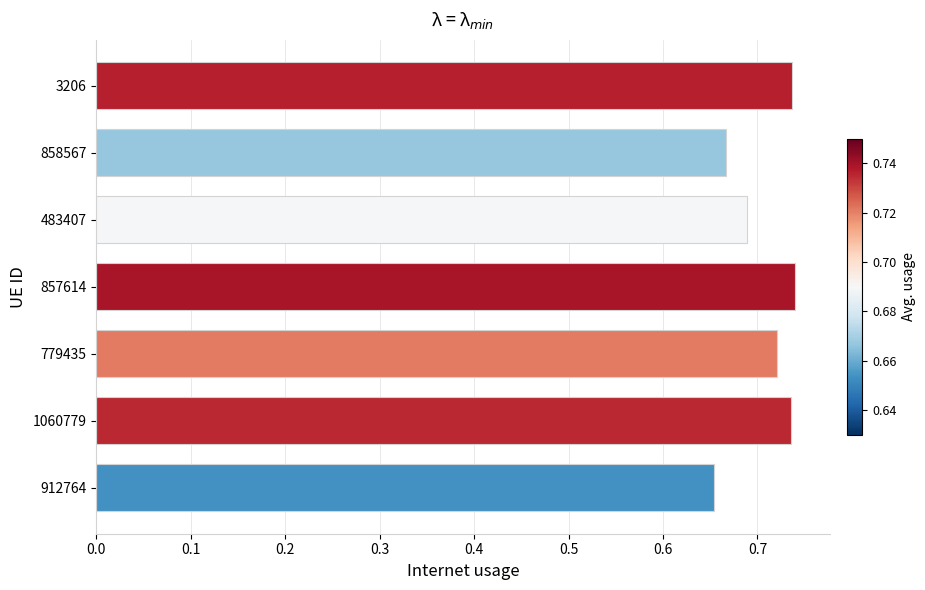

What is the sum of the values at 858567 and 912764?

1.3